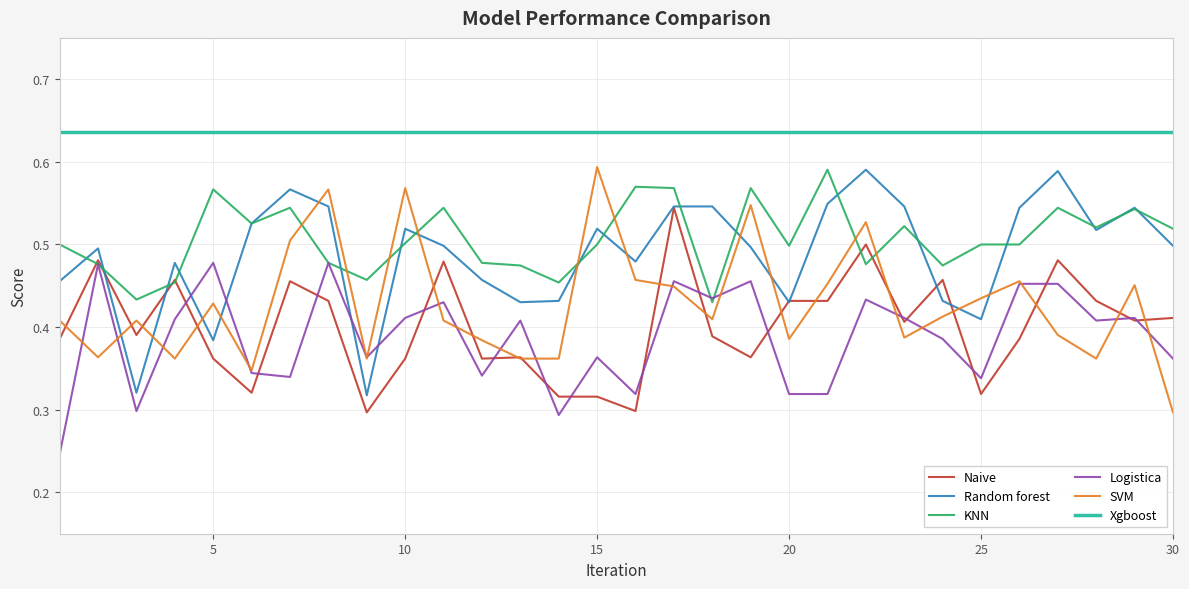

Which series has the largest total across all categories?

Xgboost